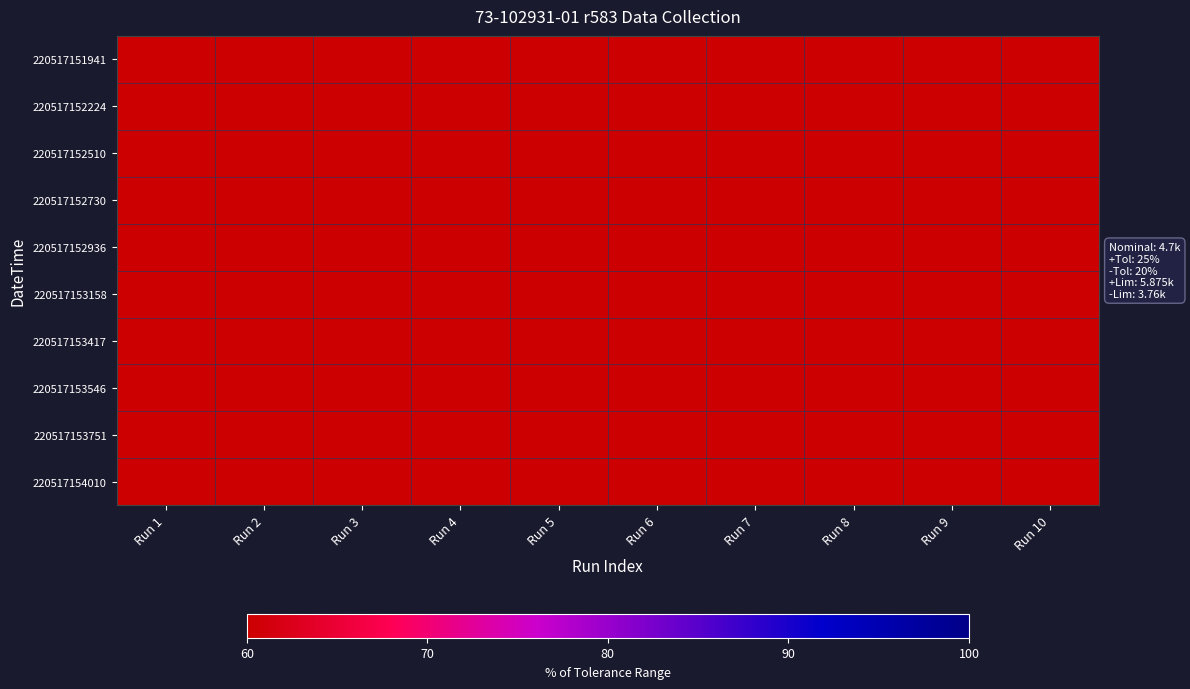

Reading right to left, extract all data points from this chart.

220517151941: Run 10=44.8	Run 9=44.8	Run 8=44.8	Run 7=44.8	Run 6=44.8	Run 5=44.8	Run 4=44.8	Run 3=44.8	Run 2=44.8	Run 1=44.8
220517152224: Run 10=44.8	Run 9=44.8	Run 8=44.8	Run 7=44.8	Run 6=44.8	Run 5=44.8	Run 4=44.8	Run 3=44.8	Run 2=44.8	Run 1=44.8
220517152510: Run 10=44.8	Run 9=44.8	Run 8=44.8	Run 7=44.8	Run 6=44.8	Run 5=44.8	Run 4=44.8	Run 3=44.8	Run 2=44.8	Run 1=44.8
220517152730: Run 10=44.8	Run 9=44.8	Run 8=44.8	Run 7=44.8	Run 6=44.8	Run 5=44.8	Run 4=44.8	Run 3=44.8	Run 2=44.8	Run 1=44.8
220517152936: Run 10=44.8	Run 9=44.8	Run 8=44.8	Run 7=44.8	Run 6=44.8	Run 5=44.8	Run 4=44.8	Run 3=44.8	Run 2=44.8	Run 1=44.8
220517153158: Run 10=44.9	Run 9=44.9	Run 8=44.9	Run 7=44.9	Run 6=44.9	Run 5=44.9	Run 4=44.9	Run 3=44.9	Run 2=44.9	Run 1=44.9
220517153417: Run 10=44.8	Run 9=44.8	Run 8=44.8	Run 7=44.8	Run 6=44.8	Run 5=44.8	Run 4=44.8	Run 3=44.8	Run 2=44.8	Run 1=44.8
220517153546: Run 10=44.9	Run 9=44.9	Run 8=44.9	Run 7=44.9	Run 6=44.9	Run 5=44.9	Run 4=44.9	Run 3=44.9	Run 2=44.9	Run 1=44.9
220517153751: Run 10=44.9	Run 9=44.9	Run 8=44.9	Run 7=44.9	Run 6=44.9	Run 5=44.9	Run 4=44.9	Run 3=44.9	Run 2=44.9	Run 1=44.9
220517154010: Run 10=44.8	Run 9=44.8	Run 8=44.8	Run 7=44.8	Run 6=44.8	Run 5=44.8	Run 4=44.8	Run 3=44.8	Run 2=44.8	Run 1=44.8